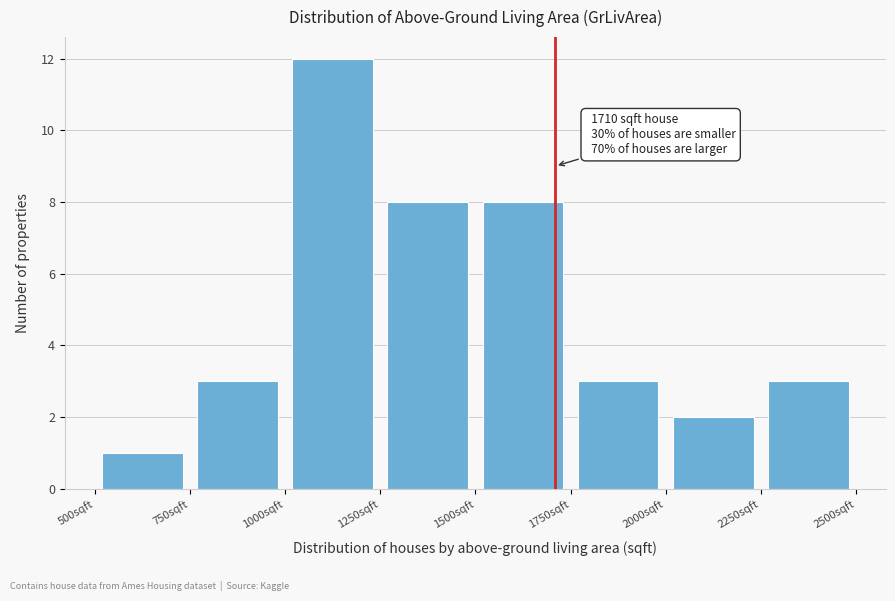

Which range on the x-axis has the tallest bar?

1000 to 1250